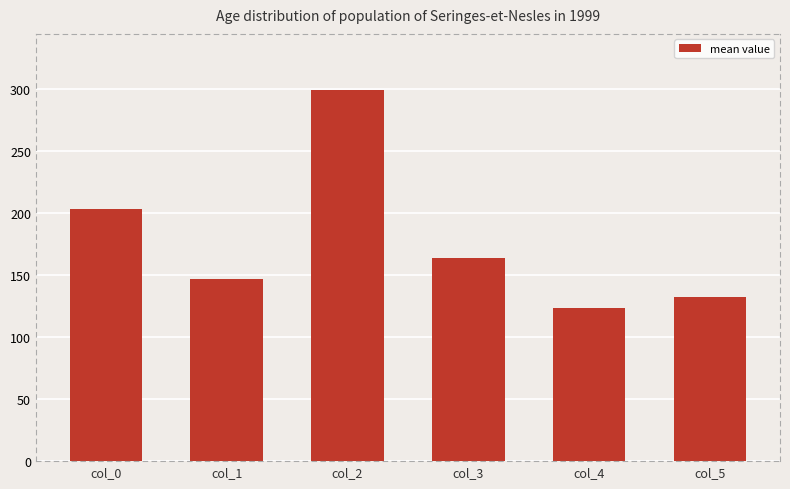

Approximately how many times larger is the value at col_0 compared to col_3?

1.2